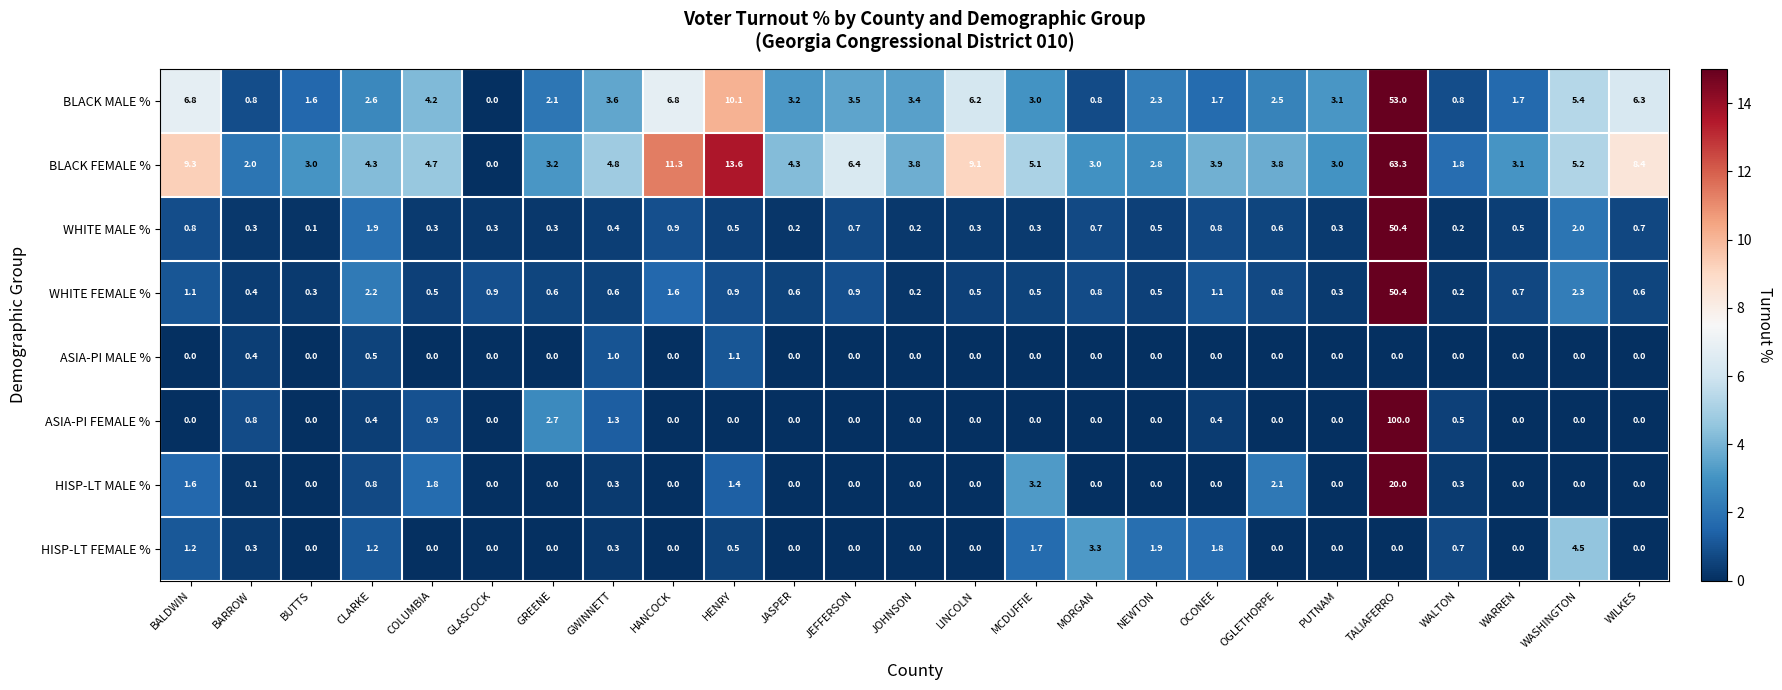

Between GREENE and TALIAFERRO, which series saw the biggest shift?

ASIA-PI FEMALE %